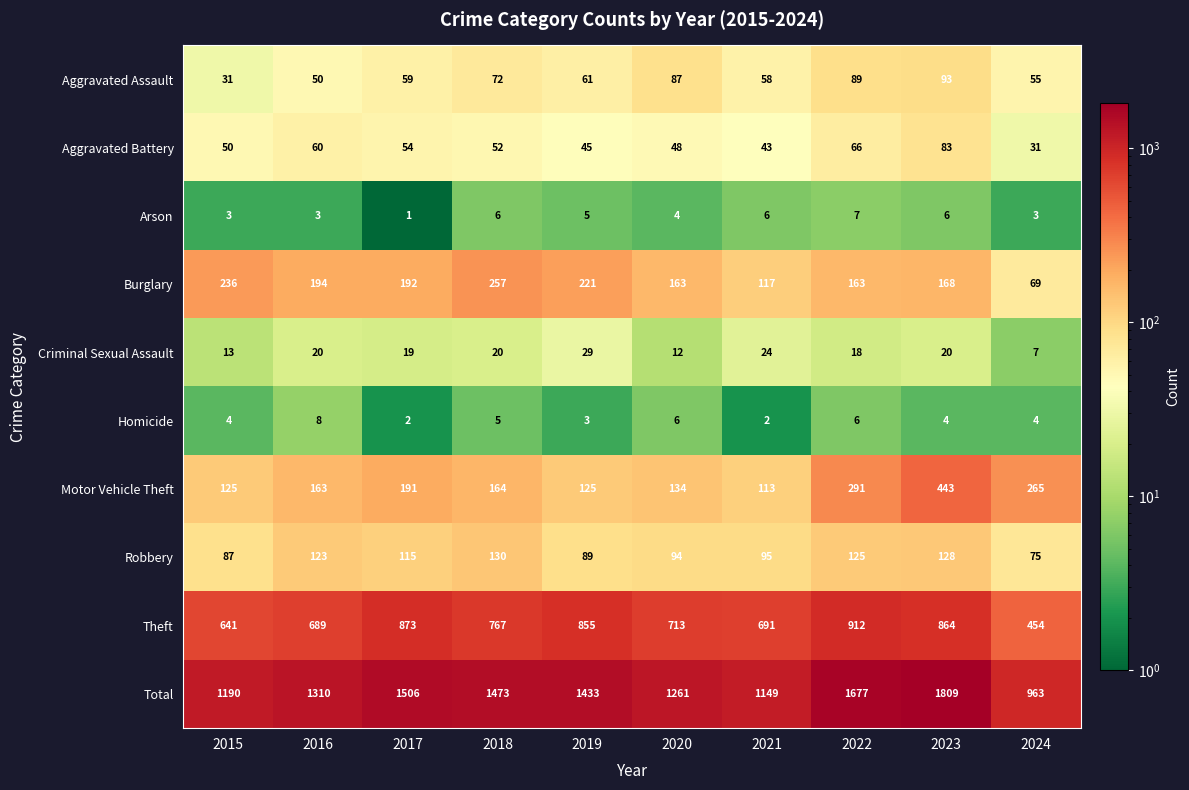

What is the greatest value displayed?

1809